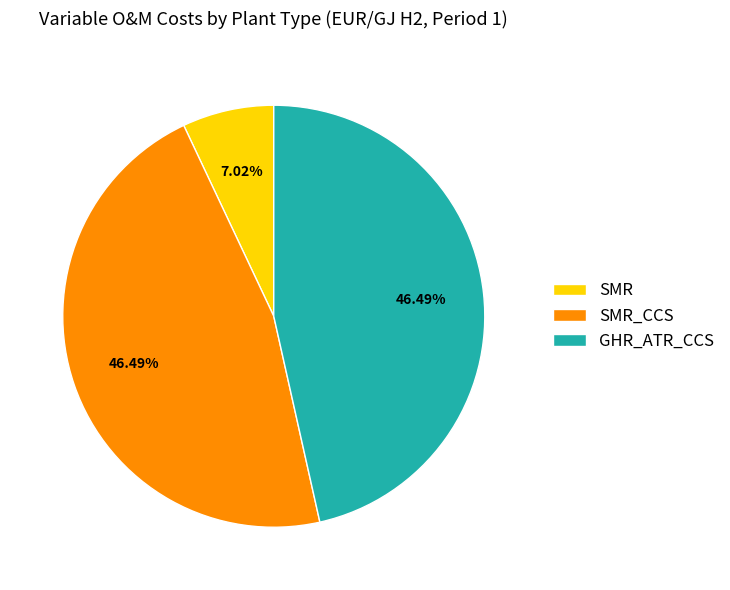

Which category has the smallest portion of the pie?

SMR